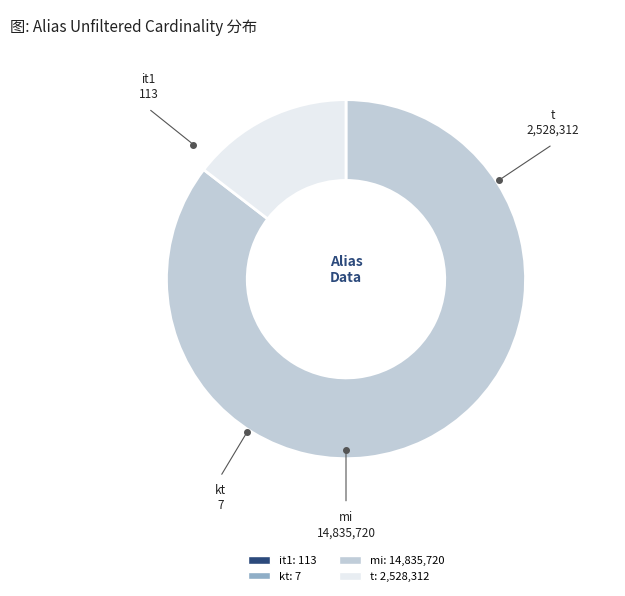

Is mi the majority of the pie?

Yes